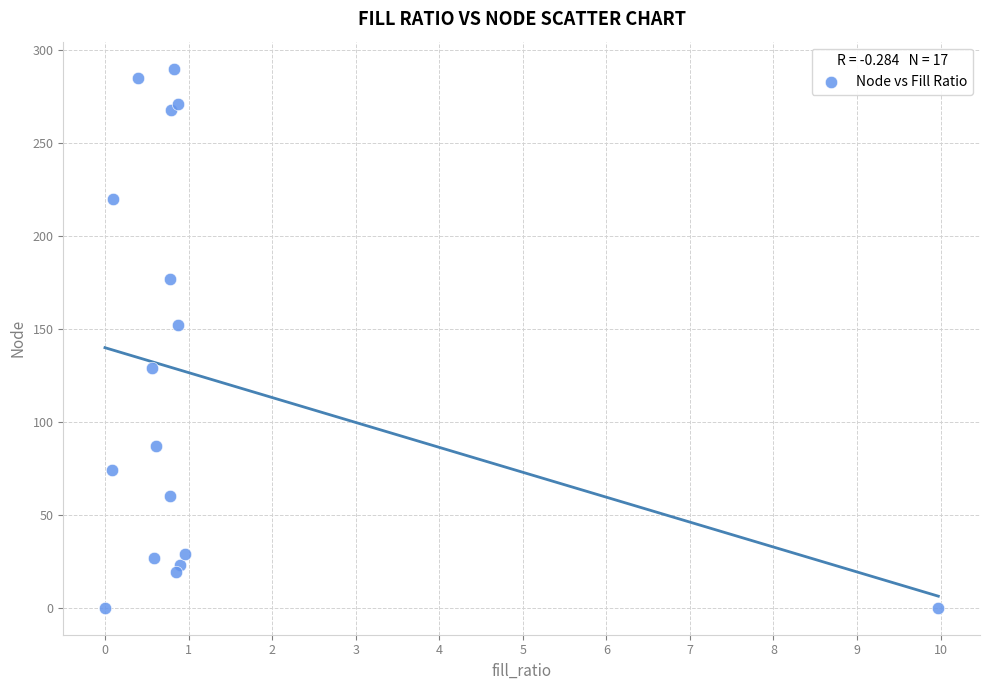

What Y value in the scatter plot is closest to 145?

152